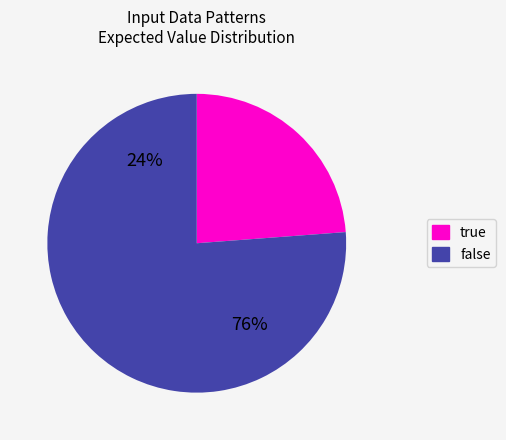

What percentage is the true slice, to the nearest percent?

24%